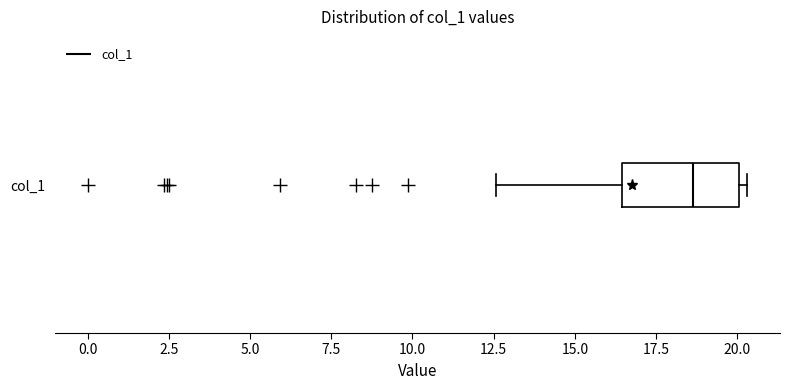

Read this box plot against the x-axis: the position of the median line, the range covered by the box, and the ends of both whiskers. The values are not printed on the chart, so give them approximately, as read against the axis.

median 18.5, box 16.5 to 20.0, whiskers 12.5 to 20.5